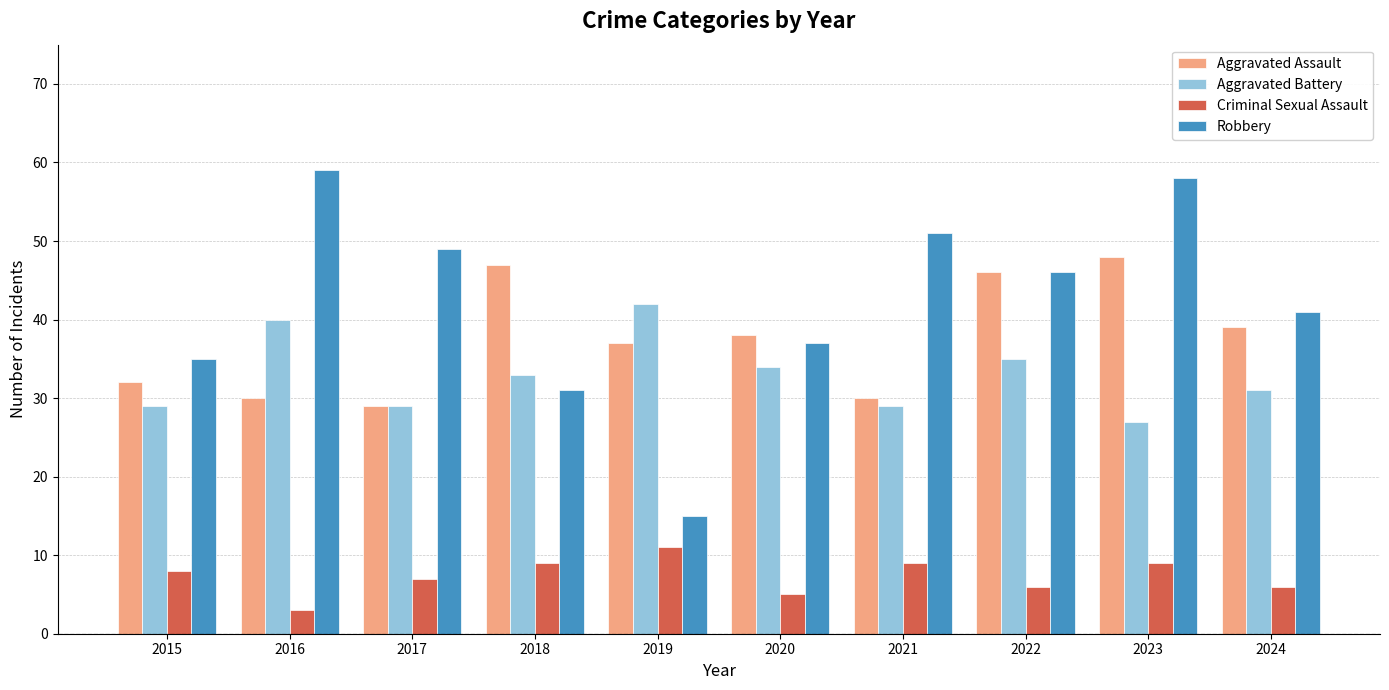

Are the bars grouped side by side (vs. stacked)?

Yes